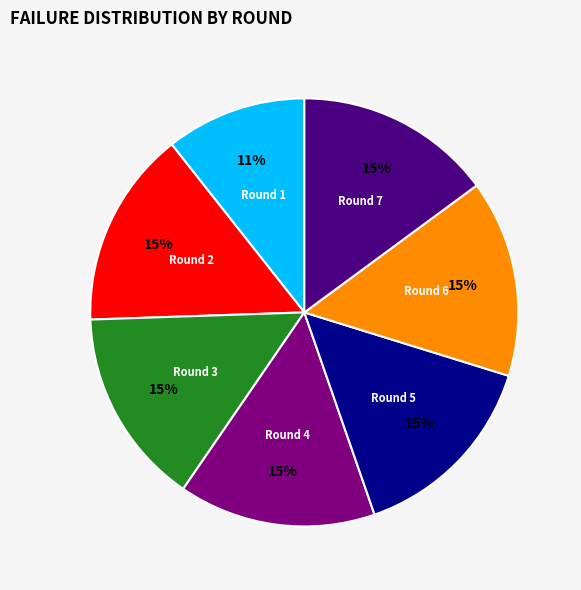

What percentage is the Round 2 slice, to the nearest percent?

15%